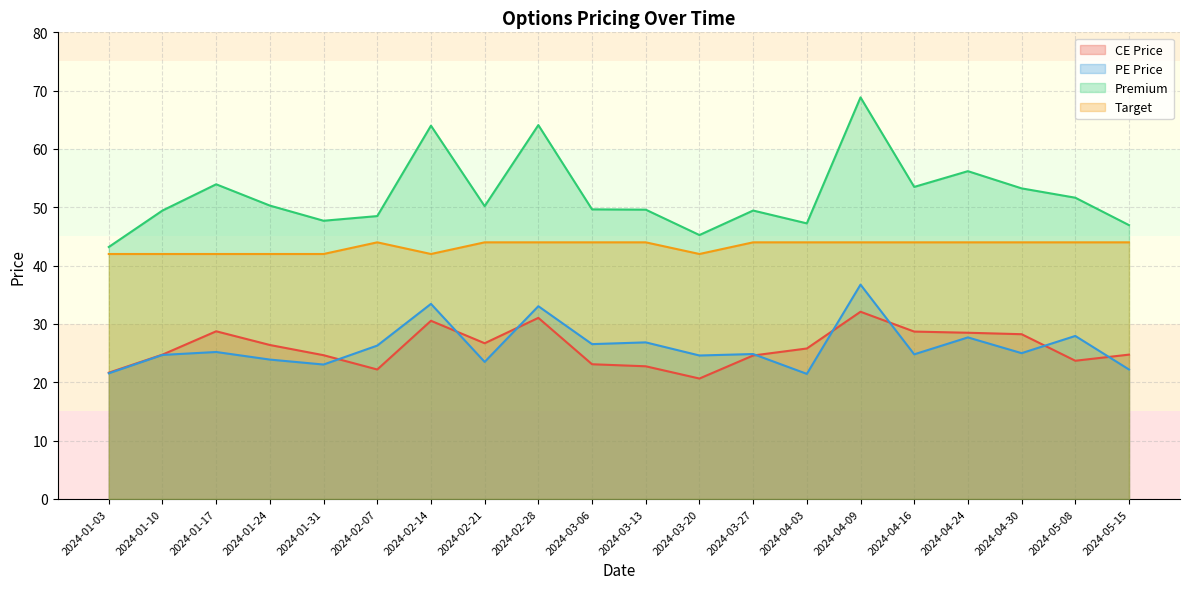

At which label does CE Price first exceed 25?

2024-01-17